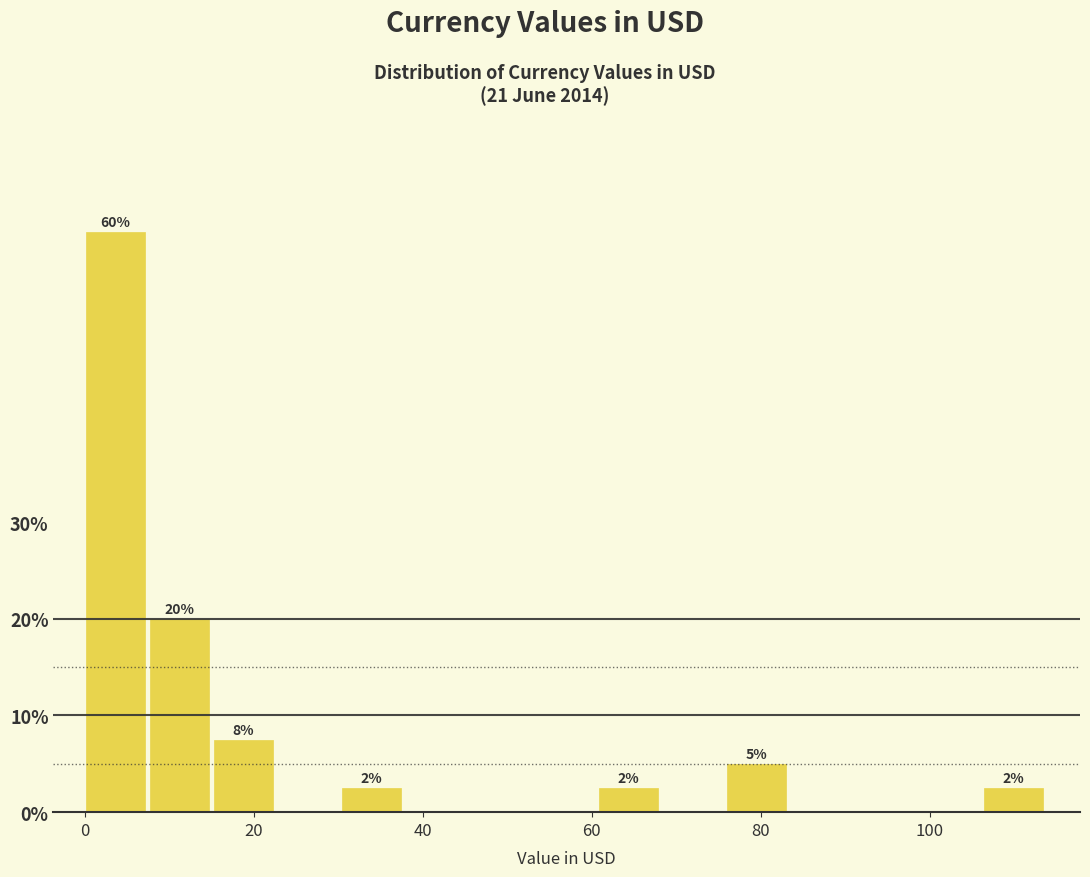

Read against the x-axis, roughly where is the centre of the tallest bar?

4